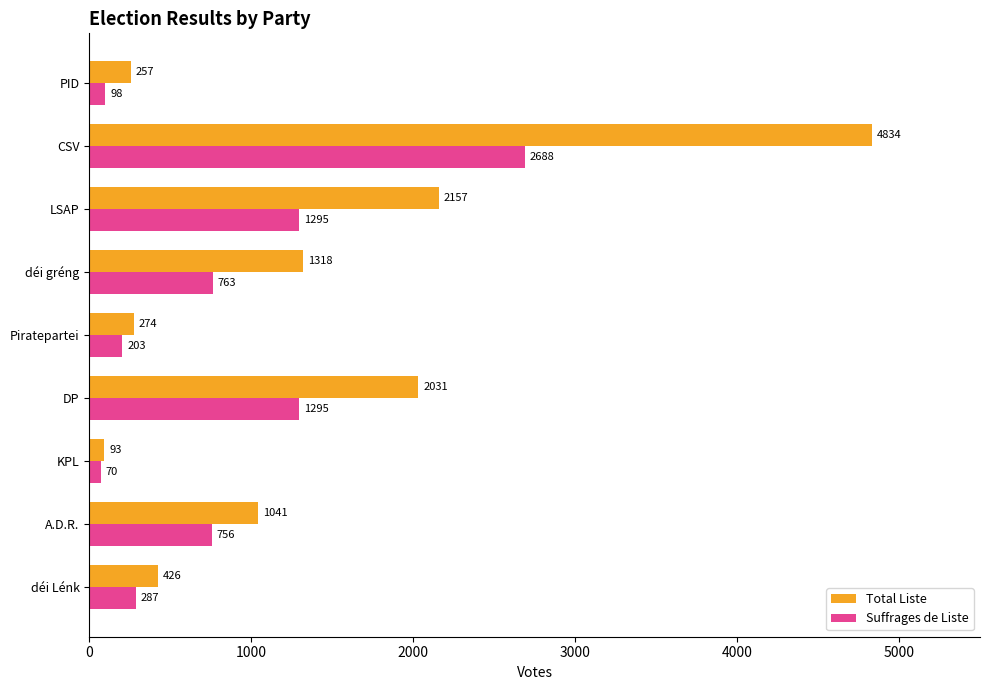

List the series in order of their overall mean, lowest first.

Suffrages de Liste, Total Liste